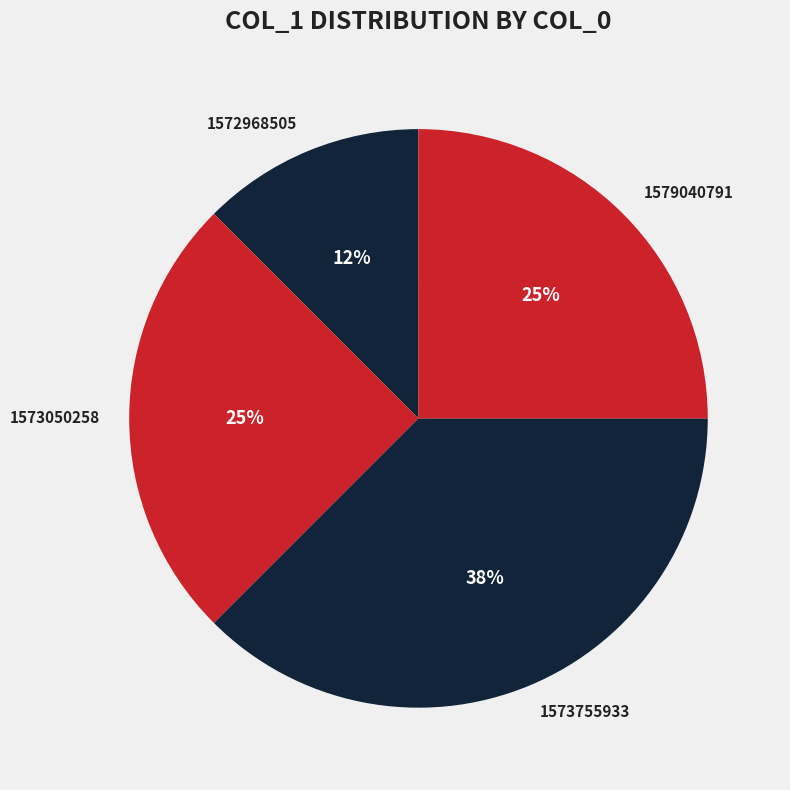

What percentage is the 1573755933 slice, to the nearest percent?

38%